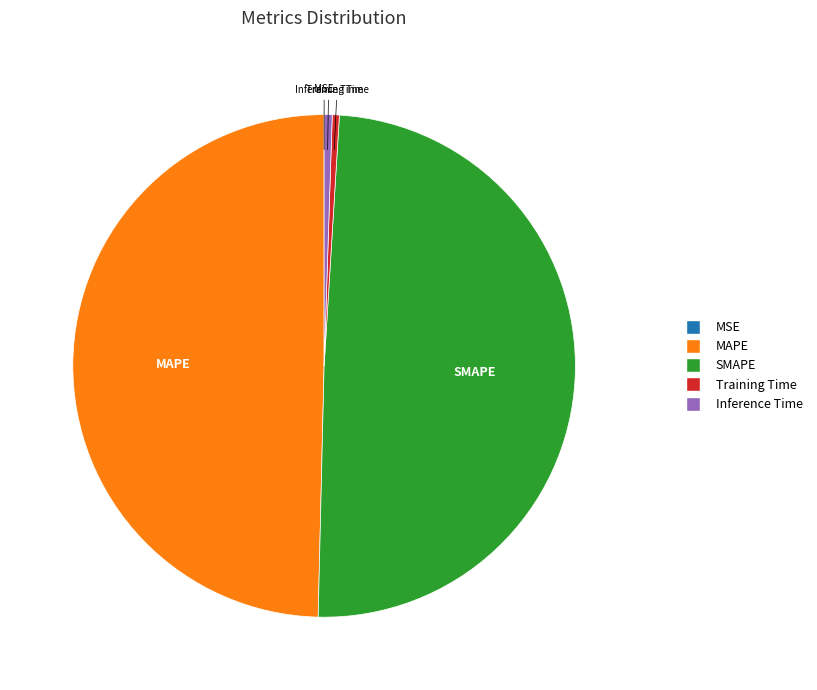

Combined, do MAPE and SMAPE account for over 50%?

Yes